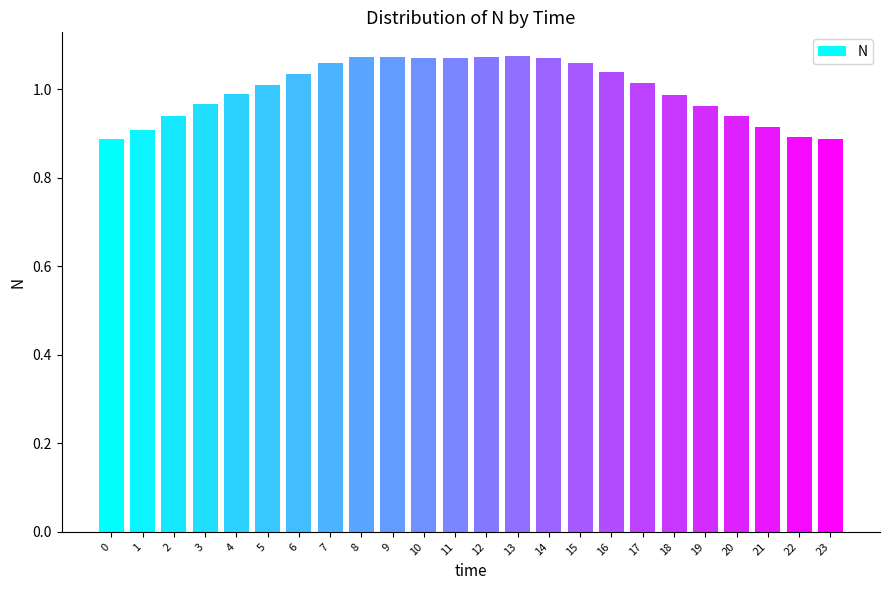

Between 7 and 17, which is larger?

7